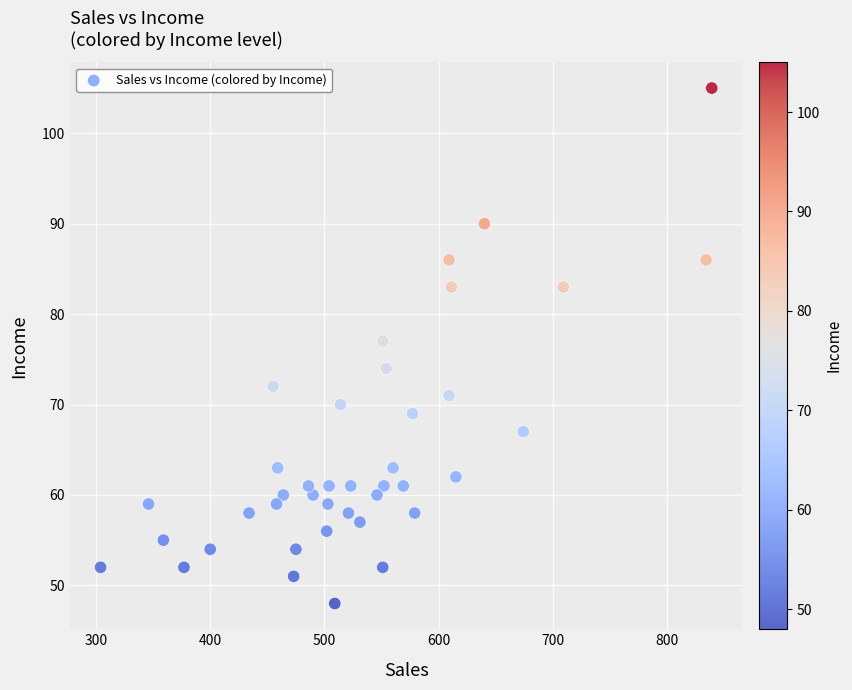

What is the range of Y values (max minus min)?

57